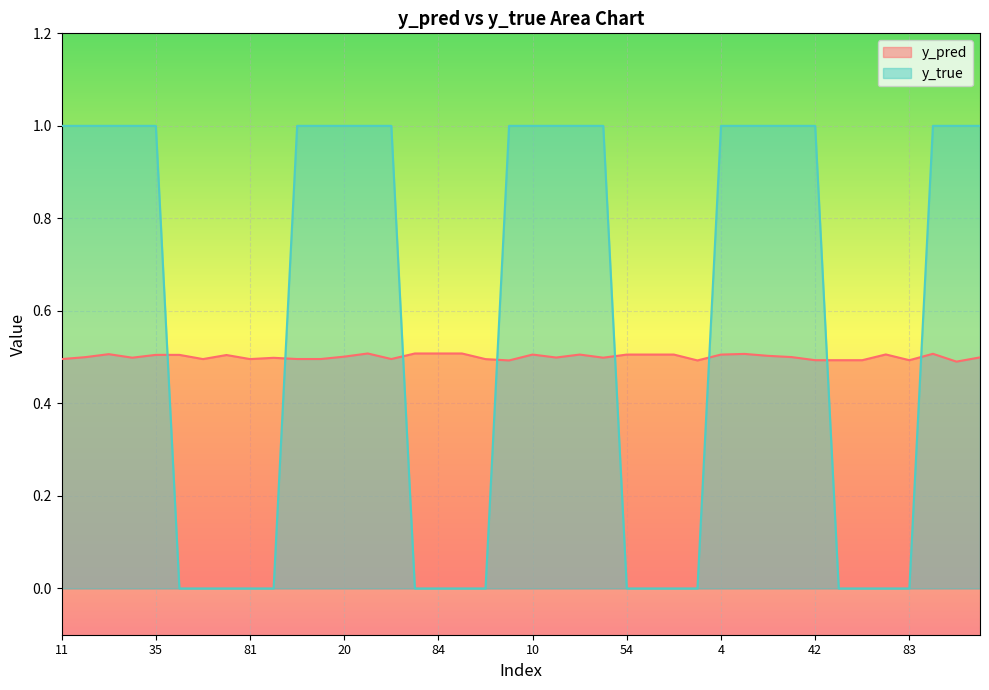

List the series in order of their peak value, lowest first.

y_pred, y_true